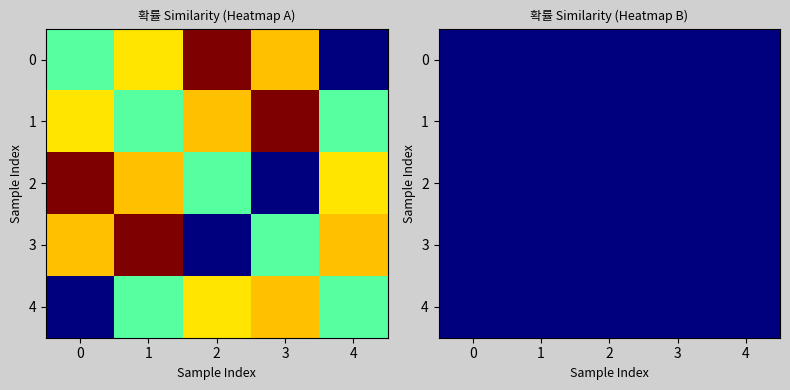

What value does the 2 series have at 1?

58.7